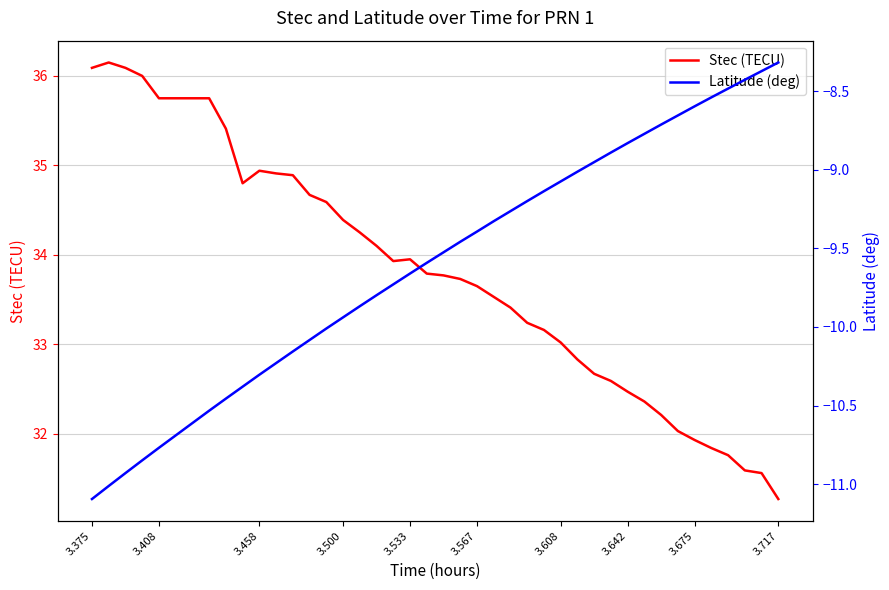

How many data points does each series have?

40